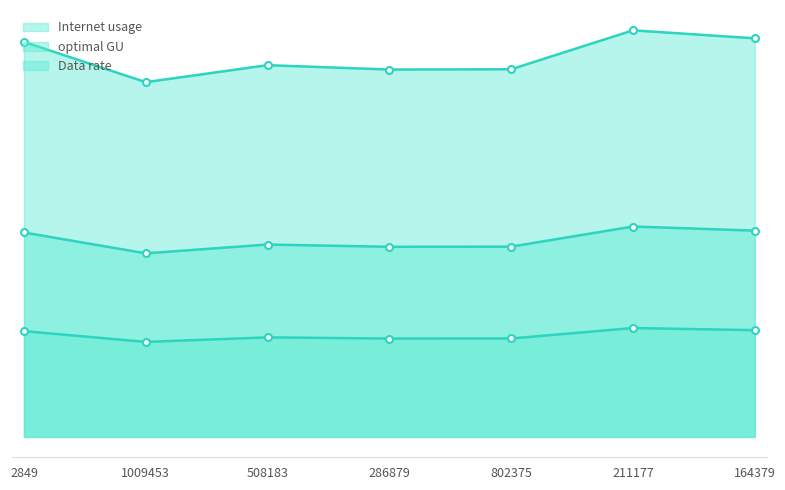

Does the chart have visible grid lines?

No